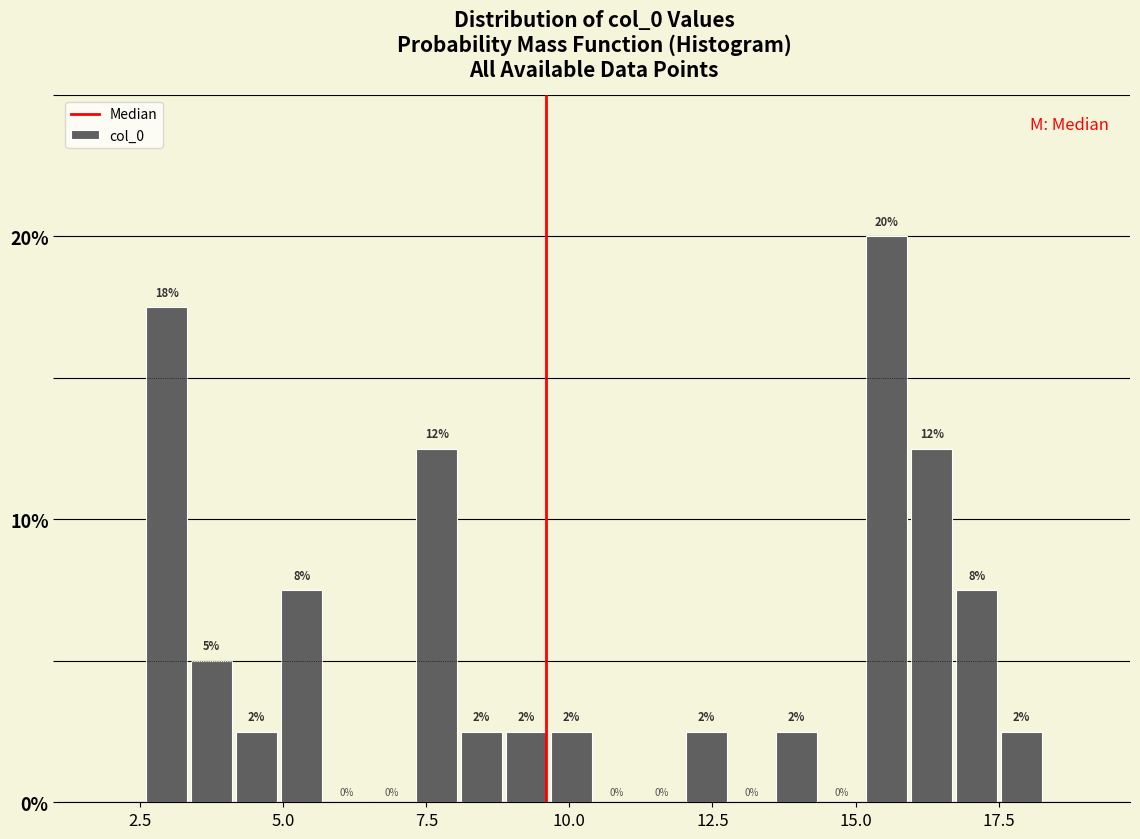

Around what value on the x-axis is the tallest bar? Give the approximate position of its centre, as read against the axis.

15.5